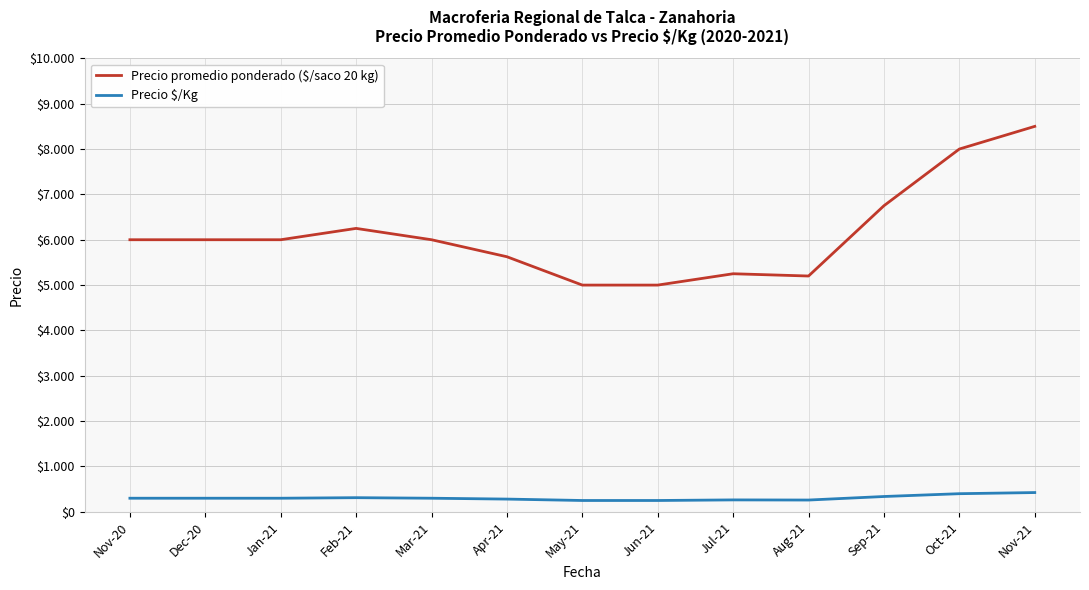

Reading left to right, what are all the values shown in this chart?

Precio promedio ponderado ($/saco 20 kg): 6000	6000	6000	6250	6000	5625	5000	5000	5250	5200	6750	8000	8500
Precio $/Kg: 300	300	300	312	300	281	250	250	263	260	338	400	425